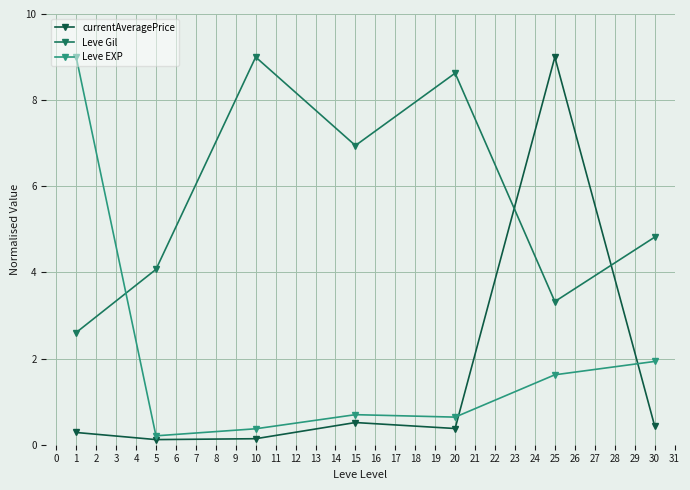

Which series changed the most between 1 and 20?

Leve EXP